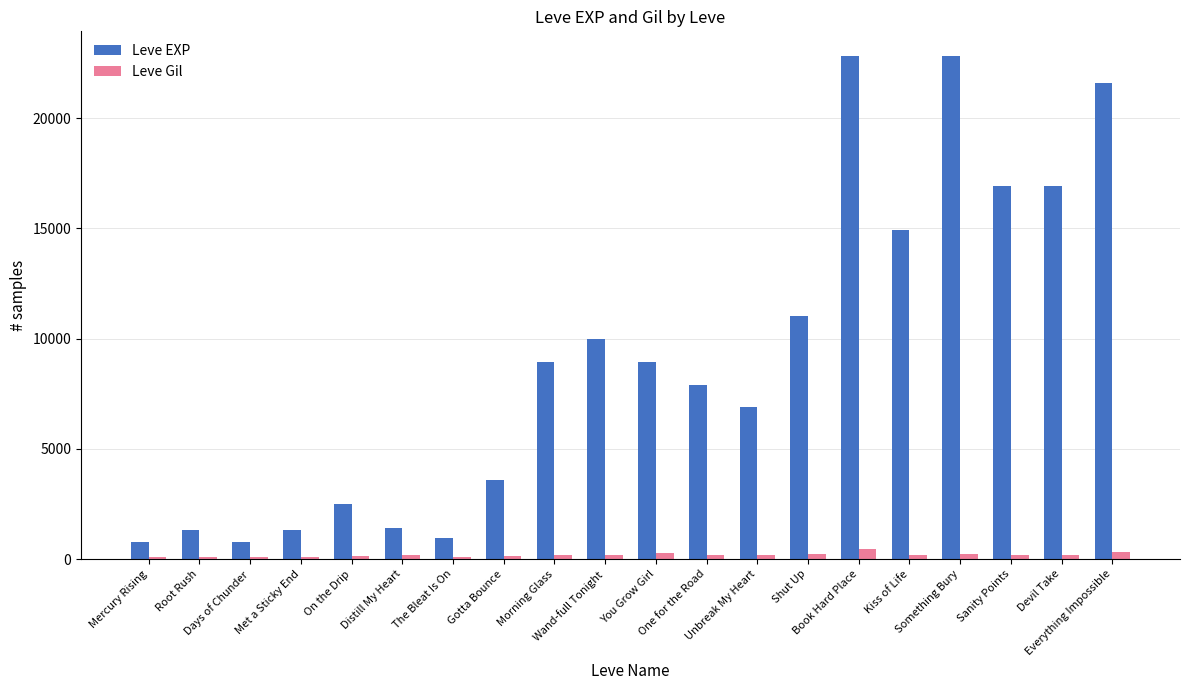

The value of Leve Gil at One for the Road is 168. True or false?

True